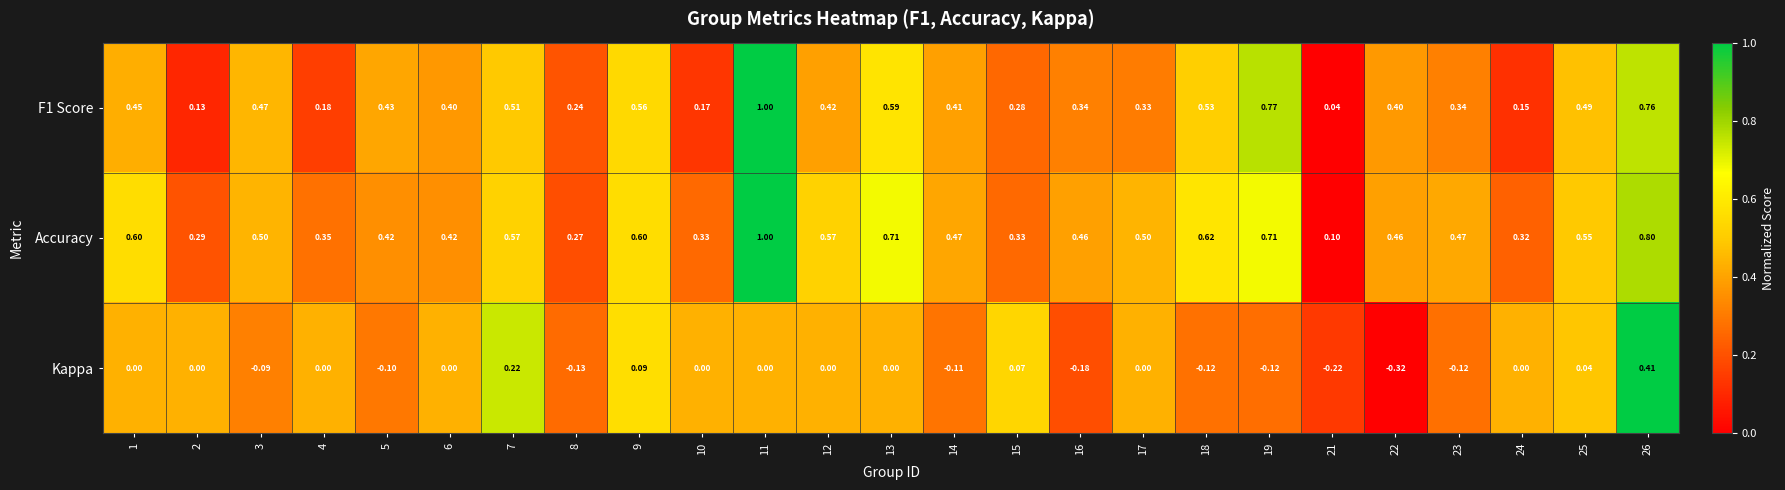

Is the value of Accuracy at 12 greater than the value of F1 Score at 14?

Yes